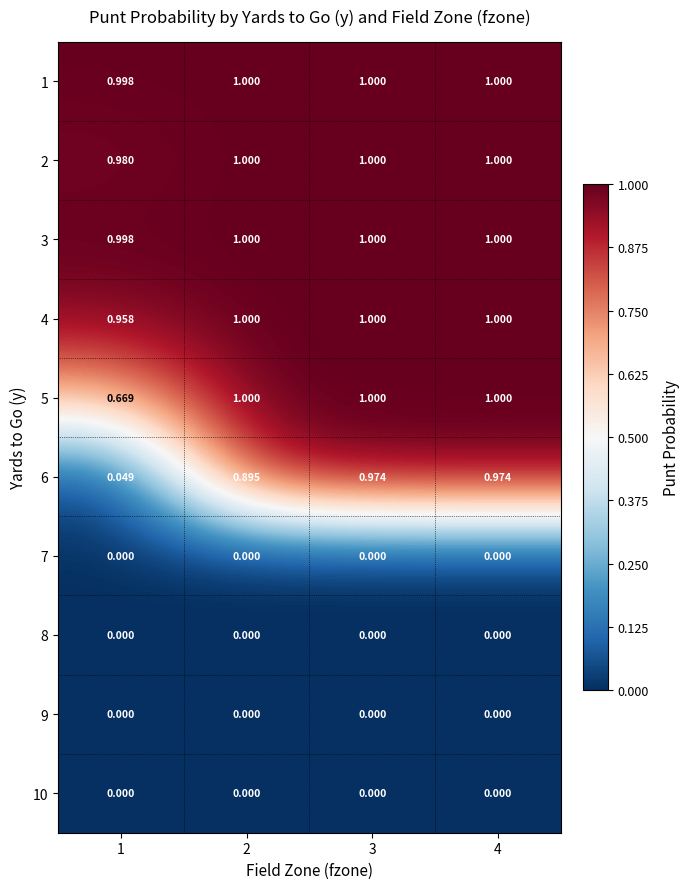

Count the number of data series in this chart.

10